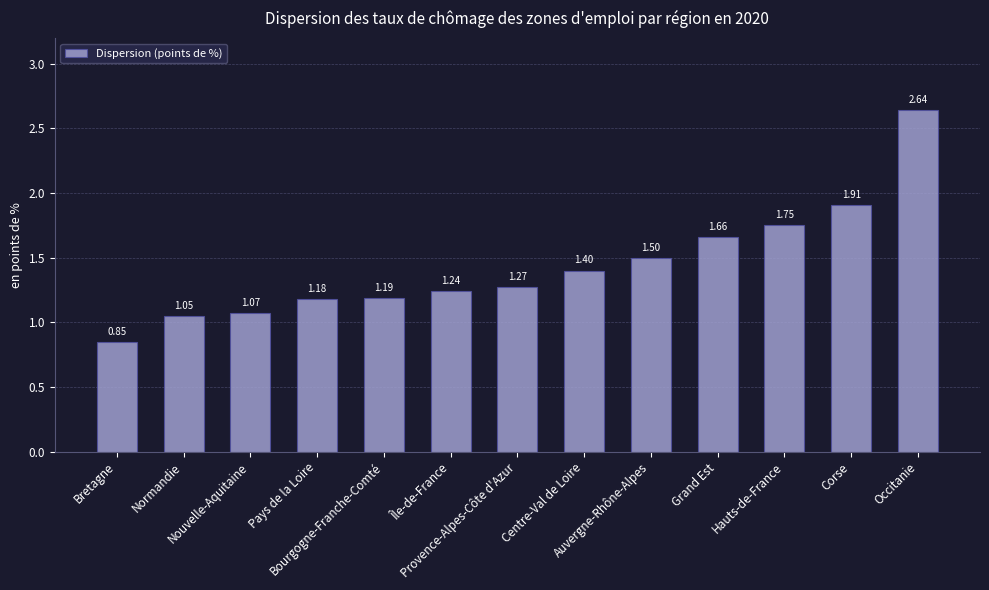

Does the chart contain any negative values?

No